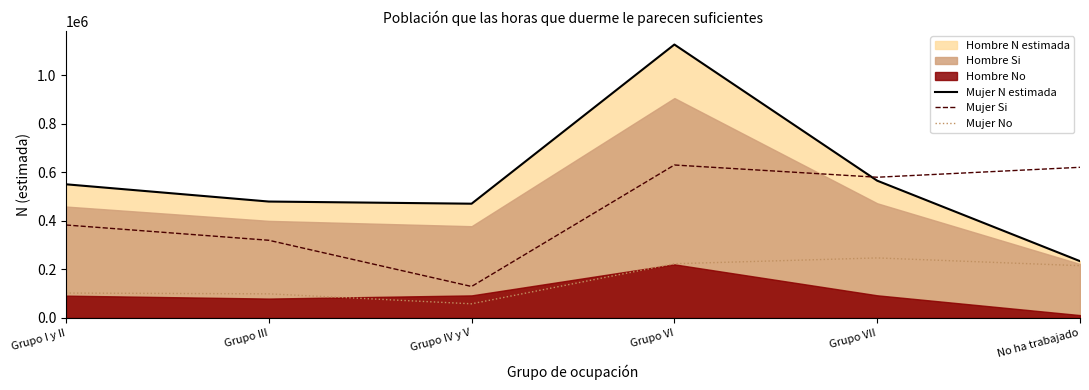

What is the maximum value for Mujer No?

247127